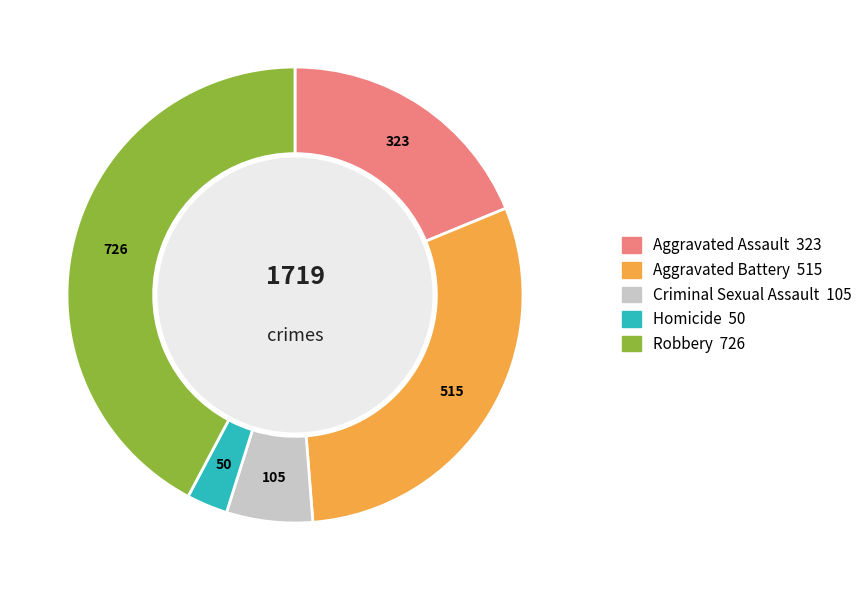

Which has a higher value, Aggravated Assault or Homicide?

Aggravated Assault